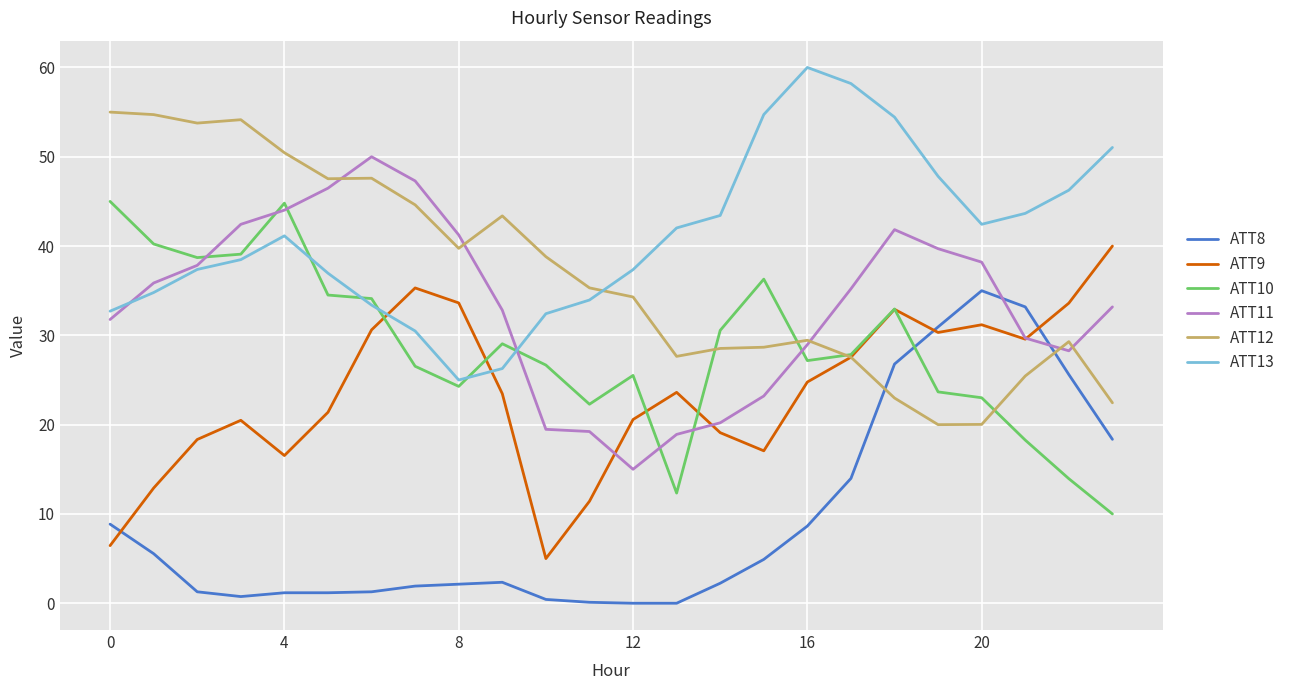

What is the maximum value shown in the chart?

60.0